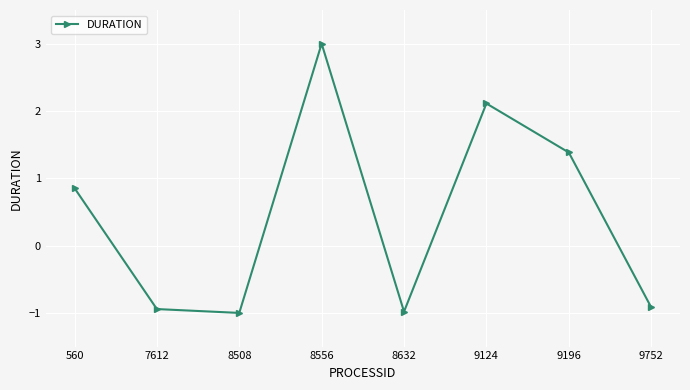

What is the value of the 8th point from the left?

-0.9